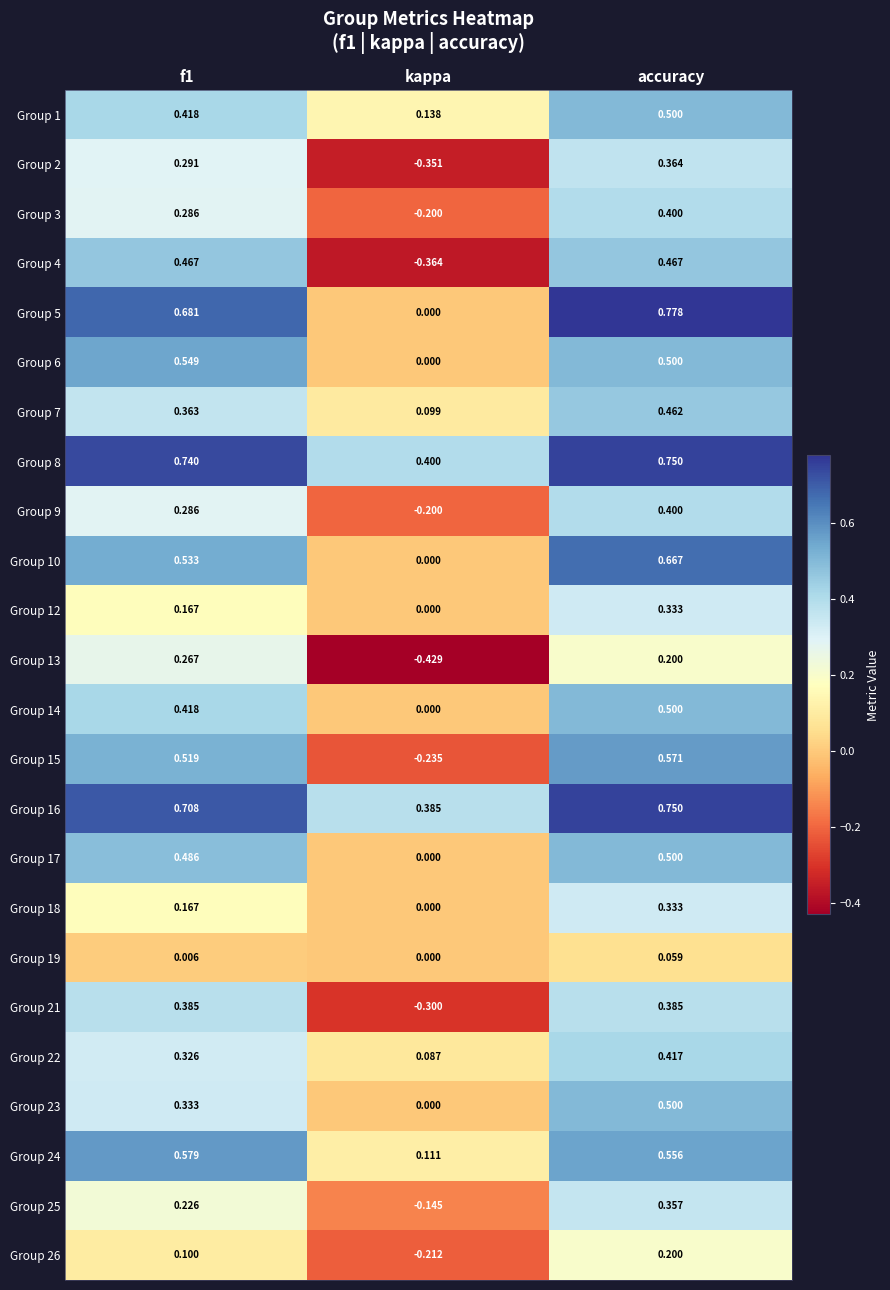

Is the value of Group 4 at kappa greater than the value of Group 16 at f1?

No